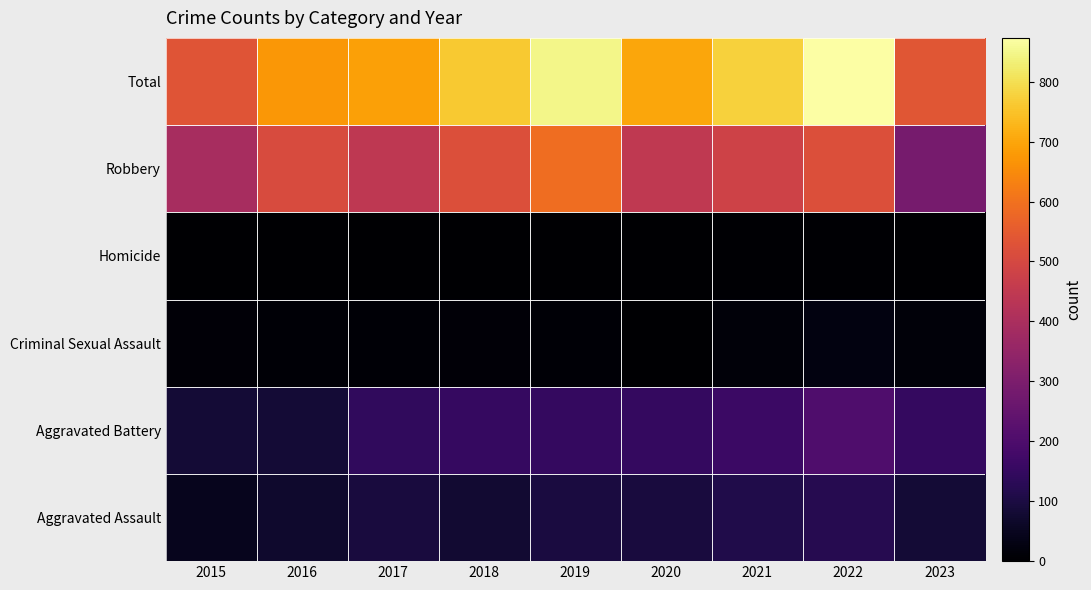

What is the spread (max minus min) of values at 2020?

697